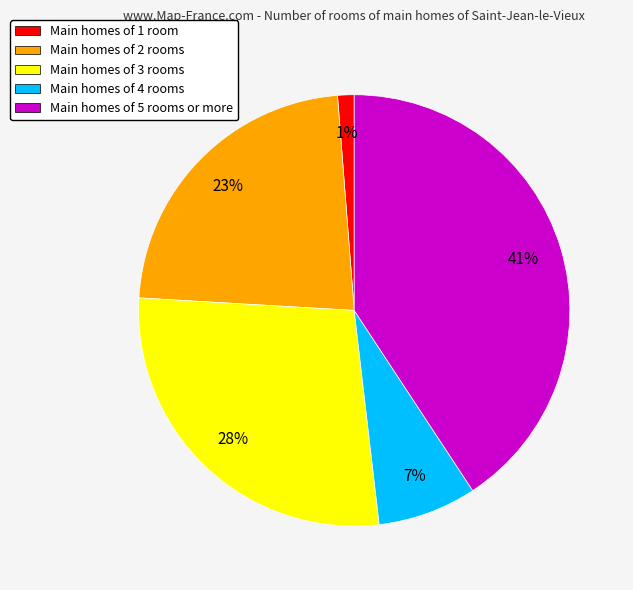

True or false: Main homes of 1 room accounts for 8% of the total.

False